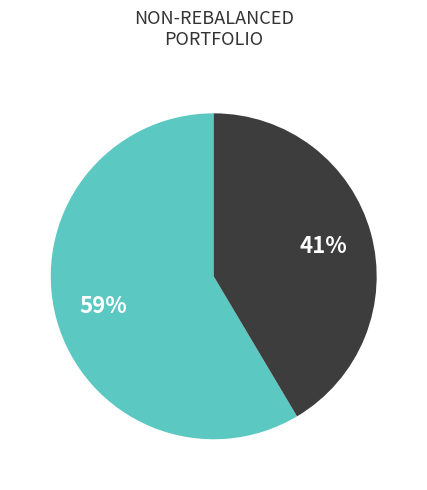

Does any single category account for the majority?

Yes